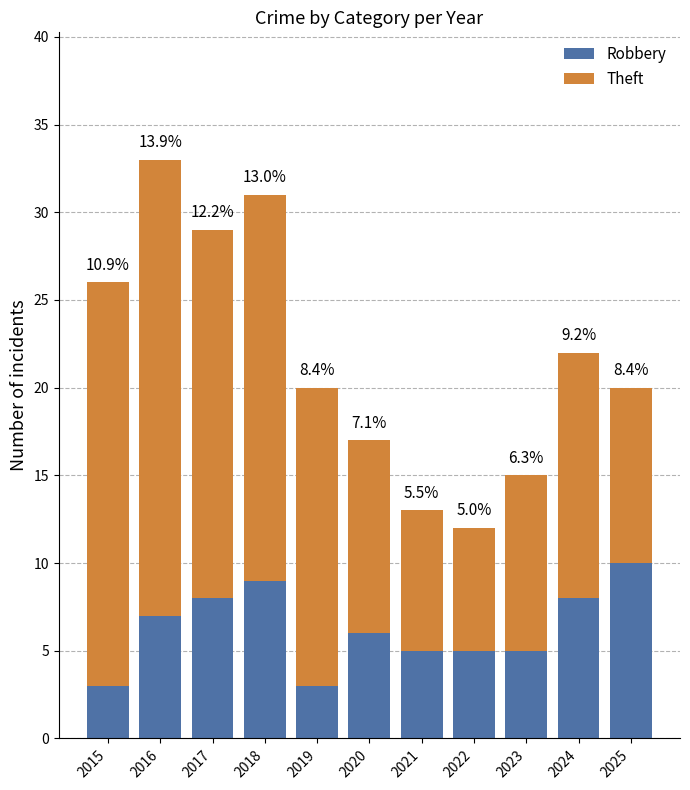

At which label is Theft closest to 16?

2019